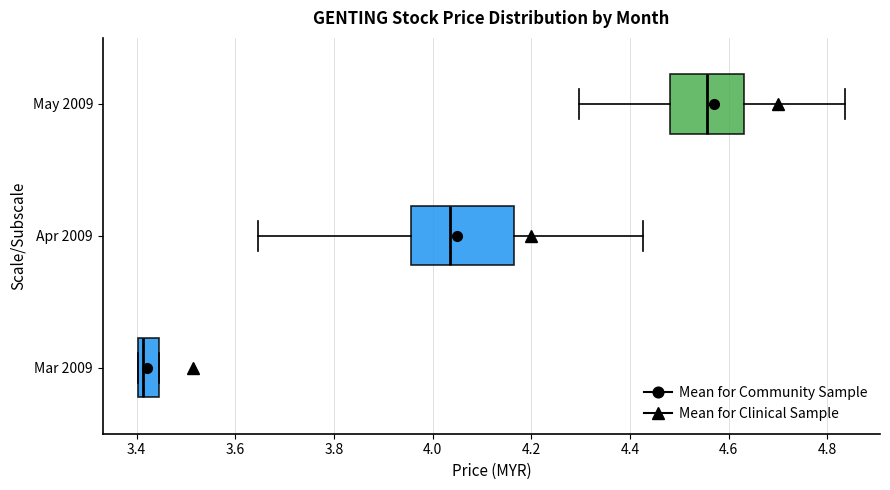

Reading bottom to top, transcribe this box plot: for each box, give where its median line is, the range the box spans, and where its two whiskers end, as read against the x-axis. The values are not printed on the chart, so give them approximately, as read against the axis.

Mar 2009: median 3.42, box 3.40 to 3.44, whiskers 3.40 to 3.44
Apr 2009: median 4.04, box 3.96 to 4.16, whiskers 3.64 to 4.42
May 2009: median 4.56, box 4.48 to 4.64, whiskers 4.30 to 4.84